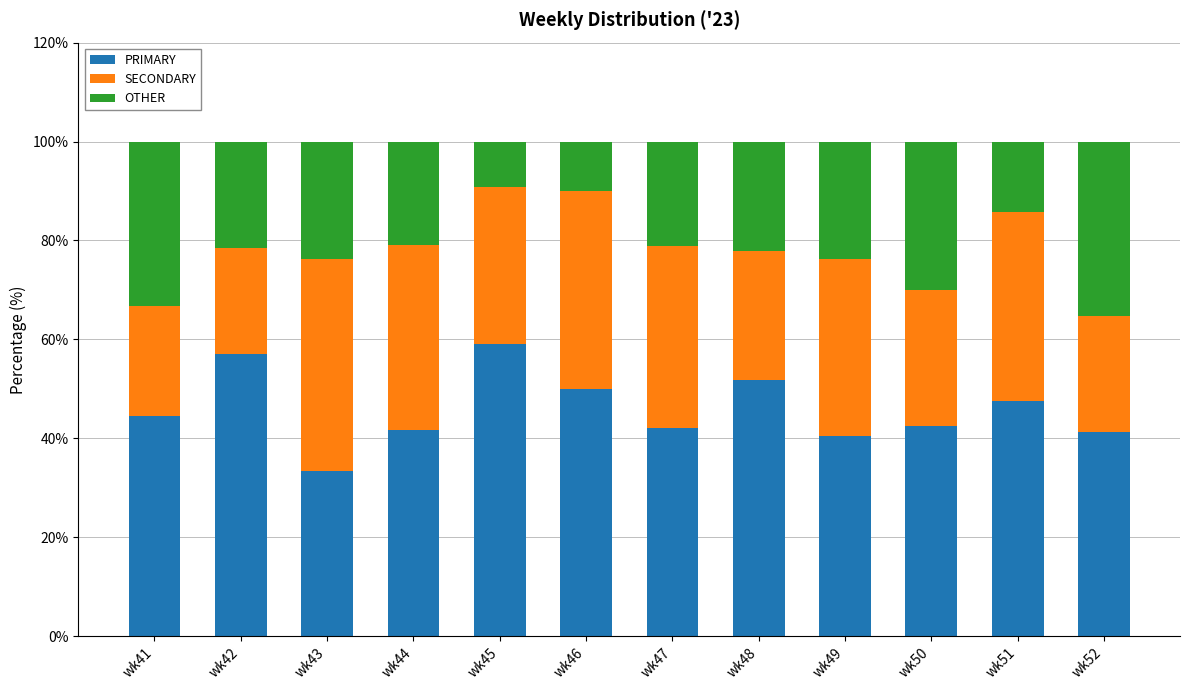

What is the highest value of the PRIMARY series?

59.1